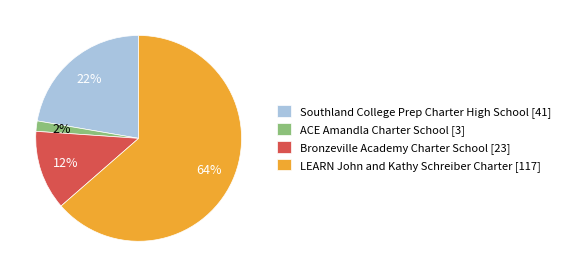

Which category accounts for the majority?

LEARN John and Kathy Schreiber Charter